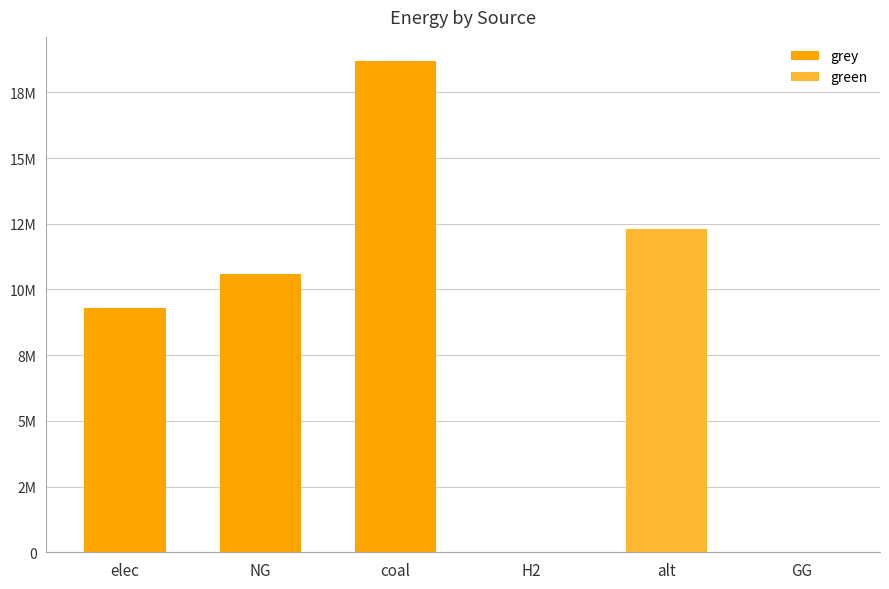

What is the difference between the highest and lowest values at NG?

10583008.3